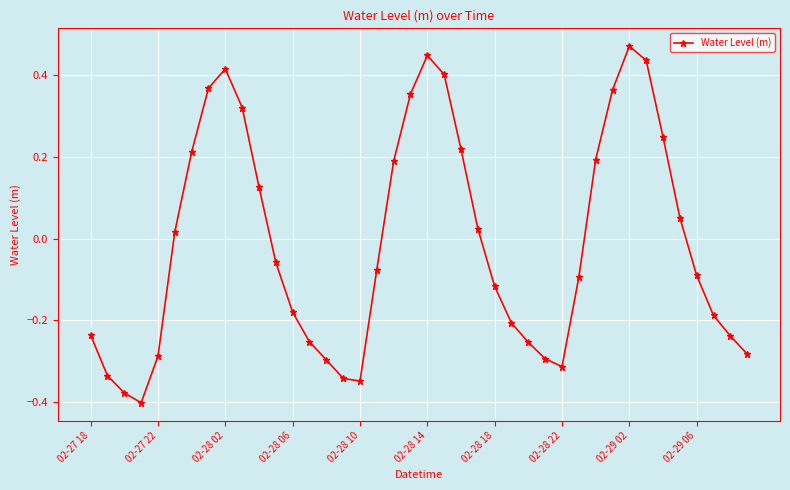

What is the difference between the maximum and minimum values?

0.9